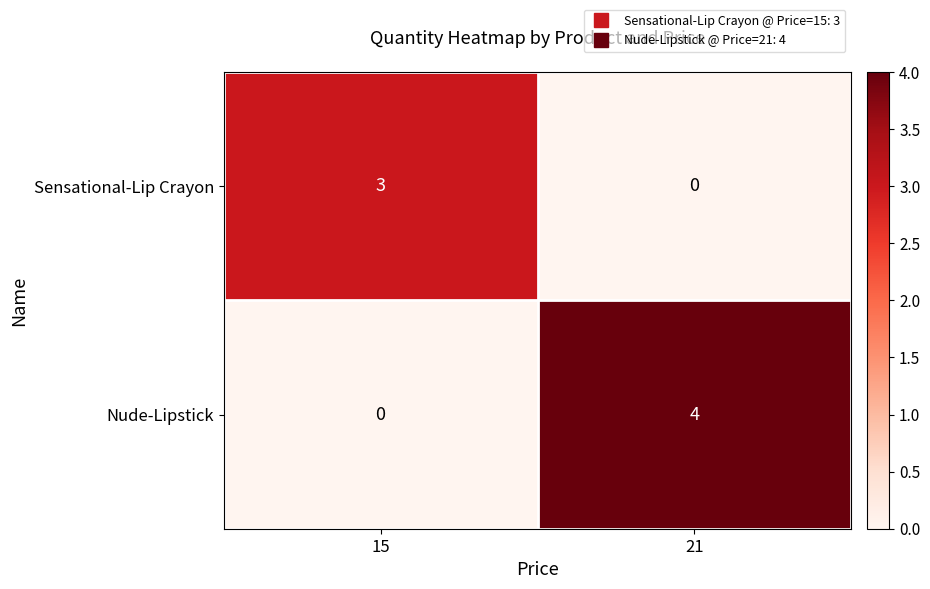

Rank the series by their maximum value, from highest to lowest.

Nude-Lipstick, Sensational-Lip Crayon